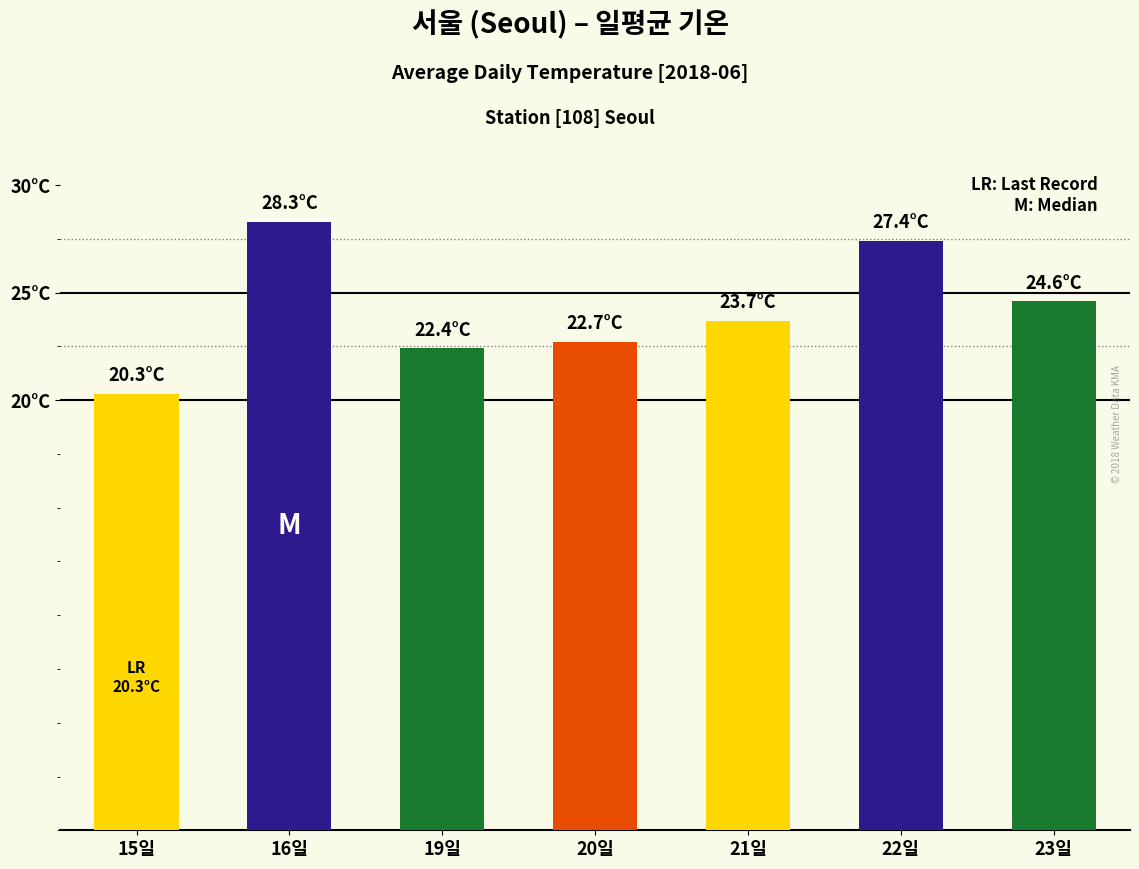

What position from the right is 19일?

5